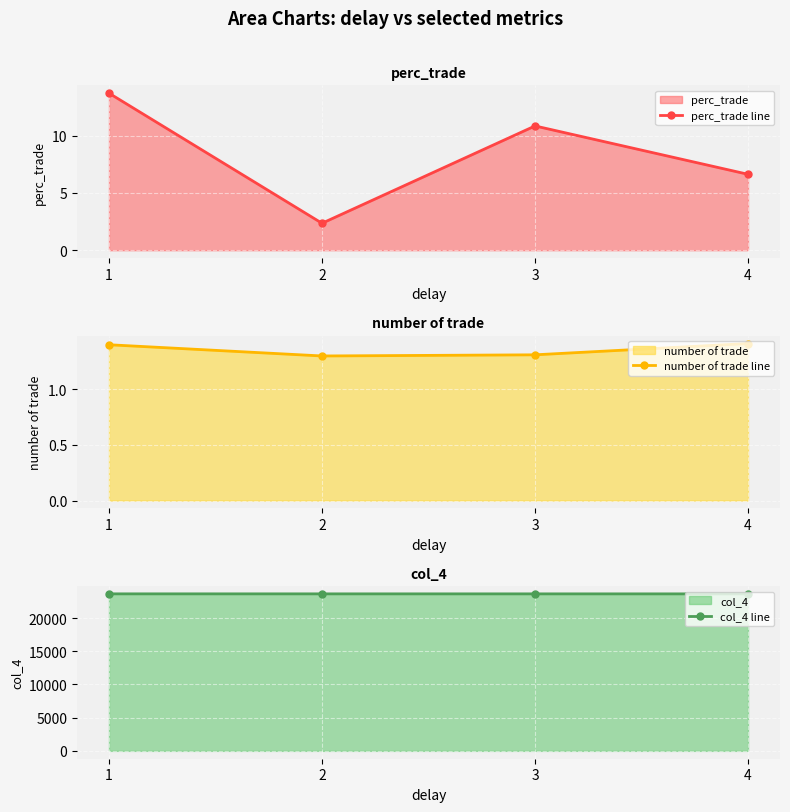

Does the chart display data point markers on the line(s)?

Yes